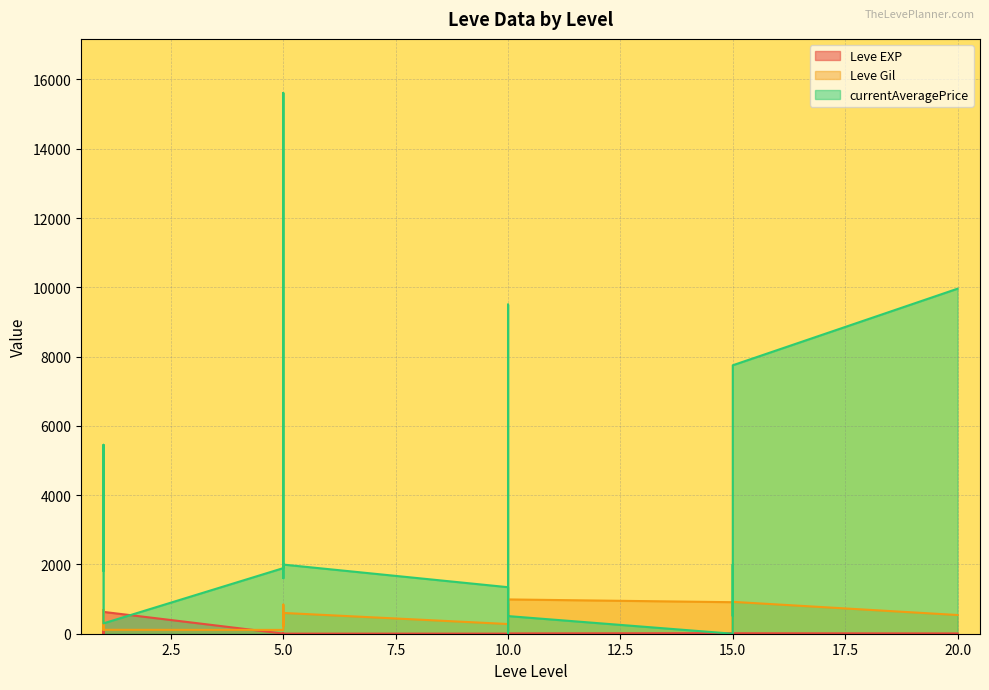

True or false: Leve Gil has a value of 690 at 1.

True